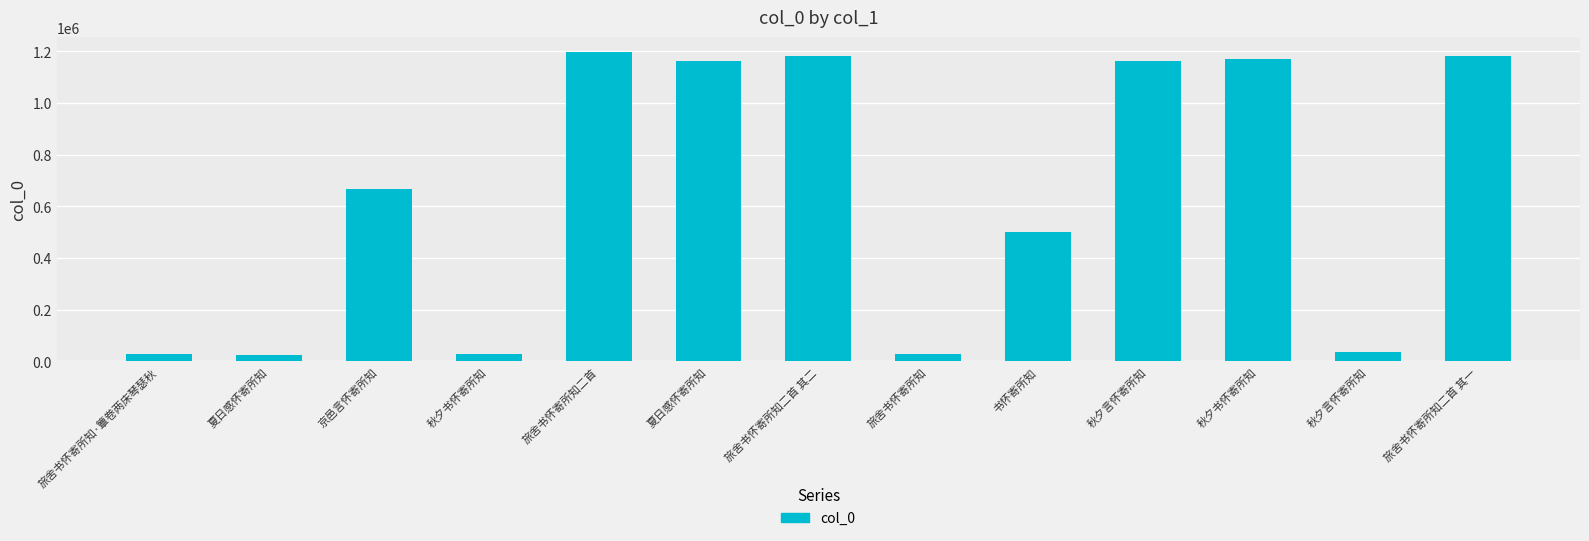

Count the number of data series in this chart.

1